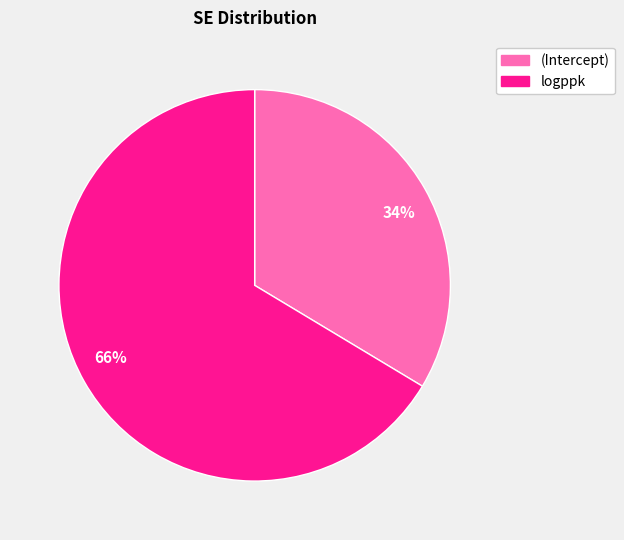

Which has a higher value, 34% or 66%?

66%